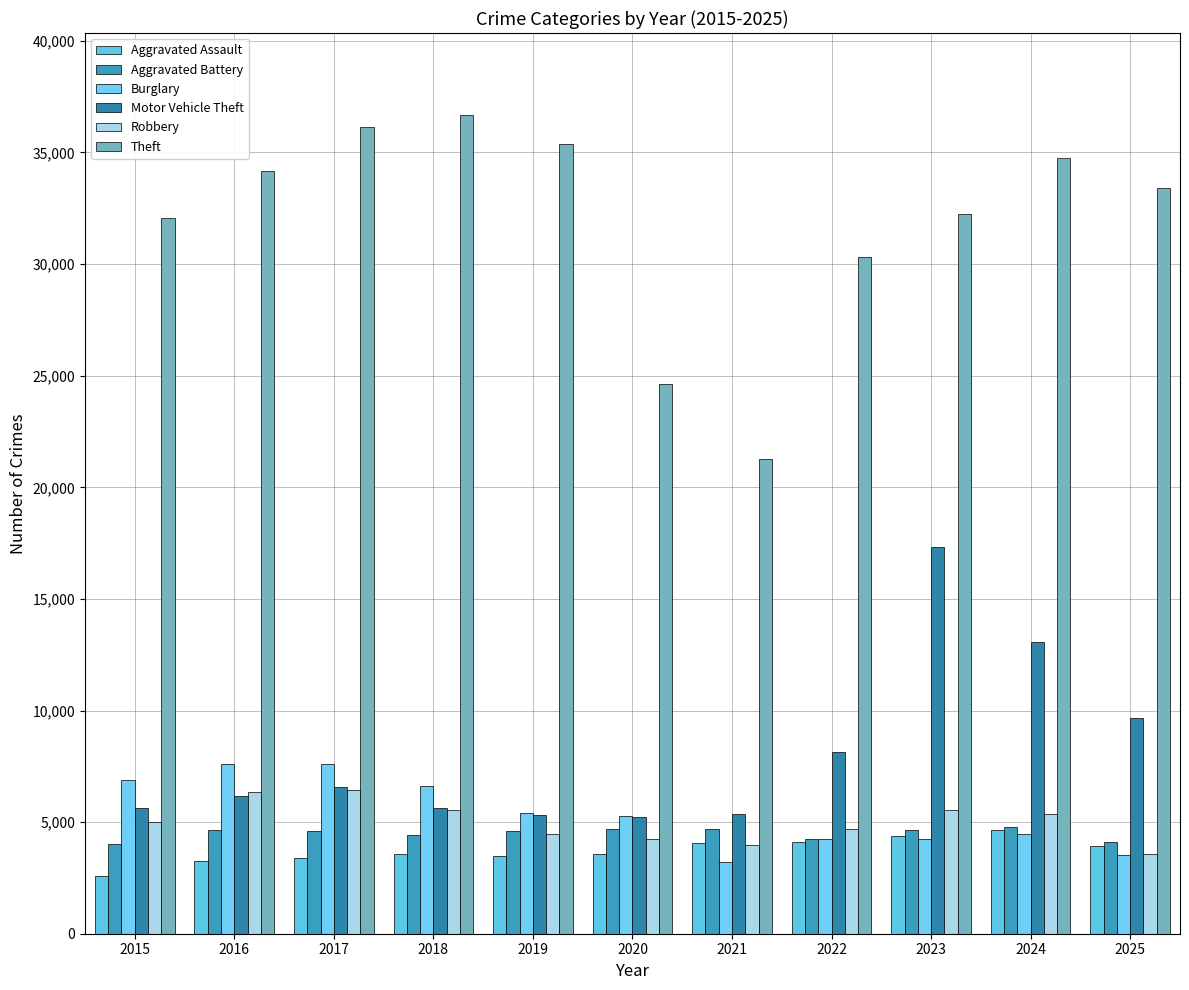

What is the difference between the second highest and minimum values in the Theft series?

14867